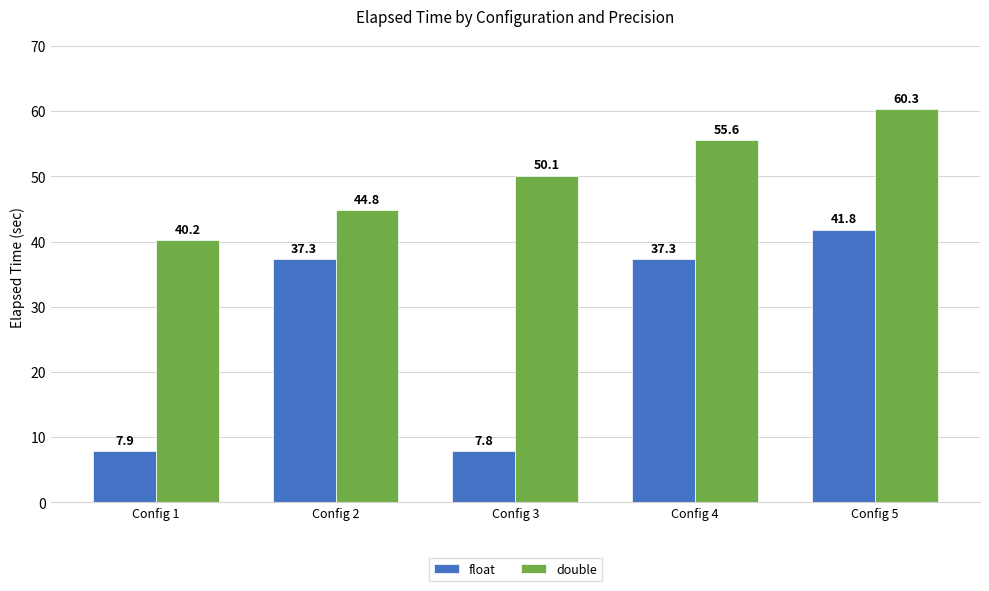

Where is double nearest to the value 50?

Config 3